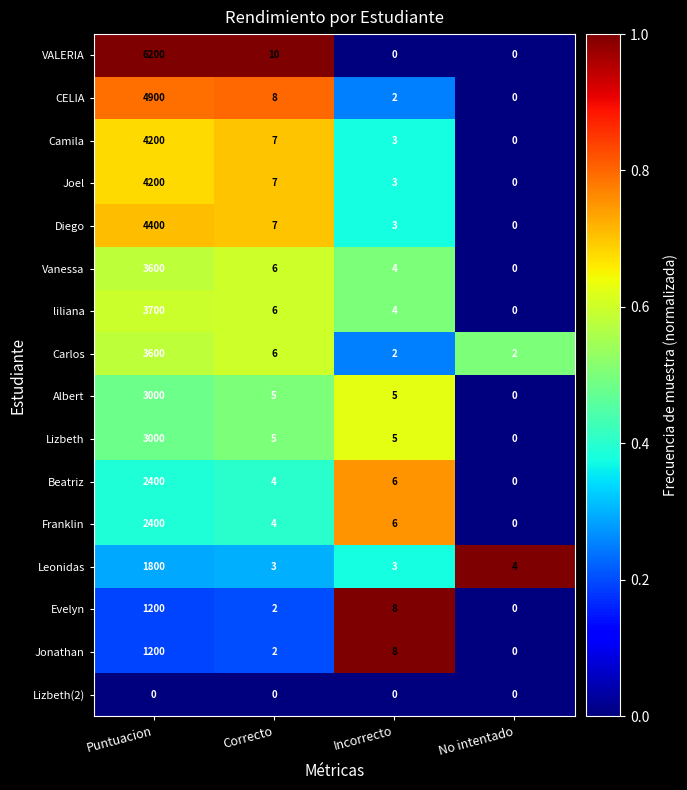

What is the difference between the maximum and minimum values in the VALERIA series?

6200